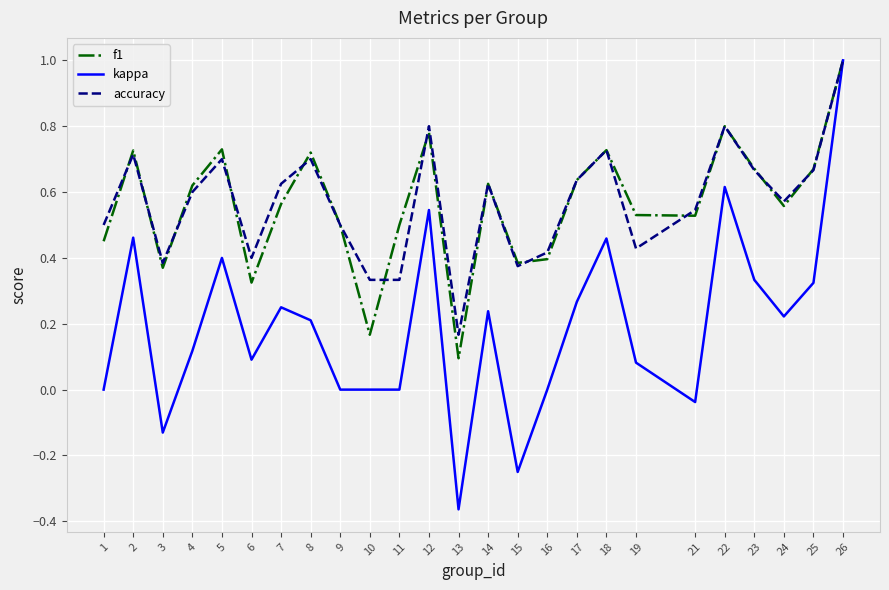

Which series has the widest spread of values?

kappa